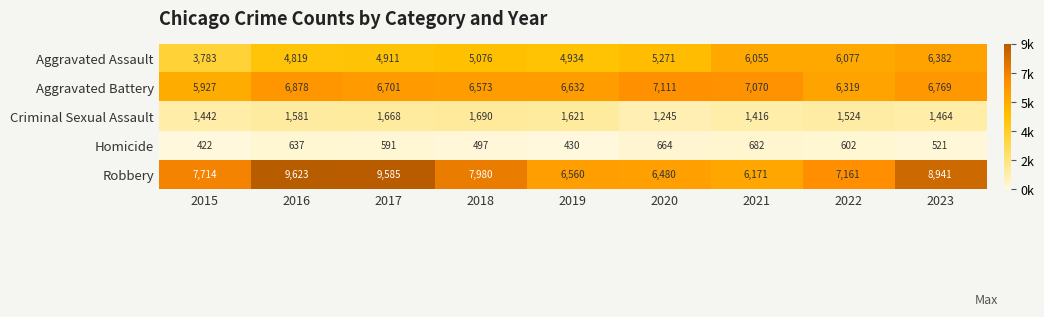

What is the total value across all series at 2022?

21683